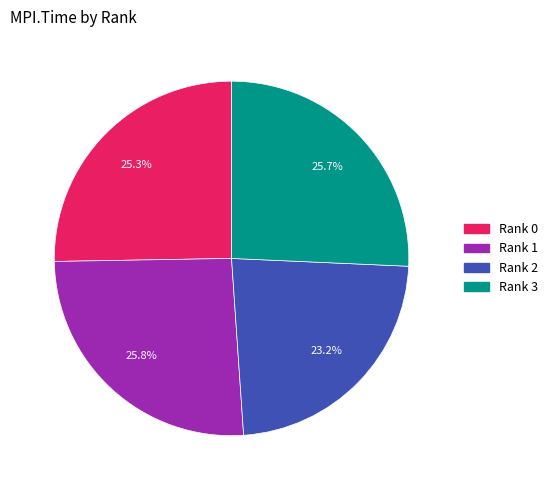

Does any single category account for the majority?

No